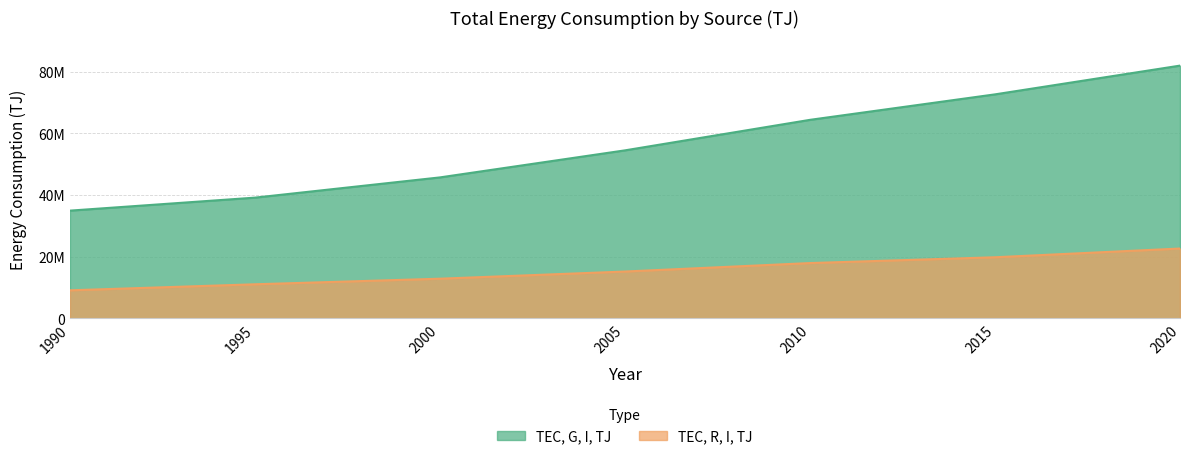

The value of TEC, R, I, TJ at 2015 is 5529507. True or false?

False